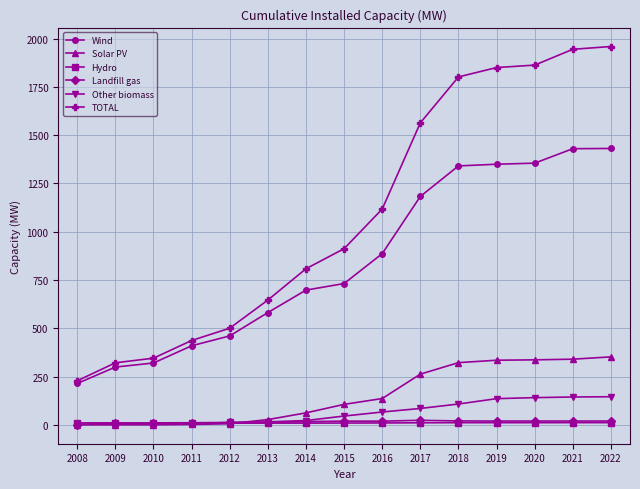

True or false: TOTAL and Solar PV cross at least once.

False